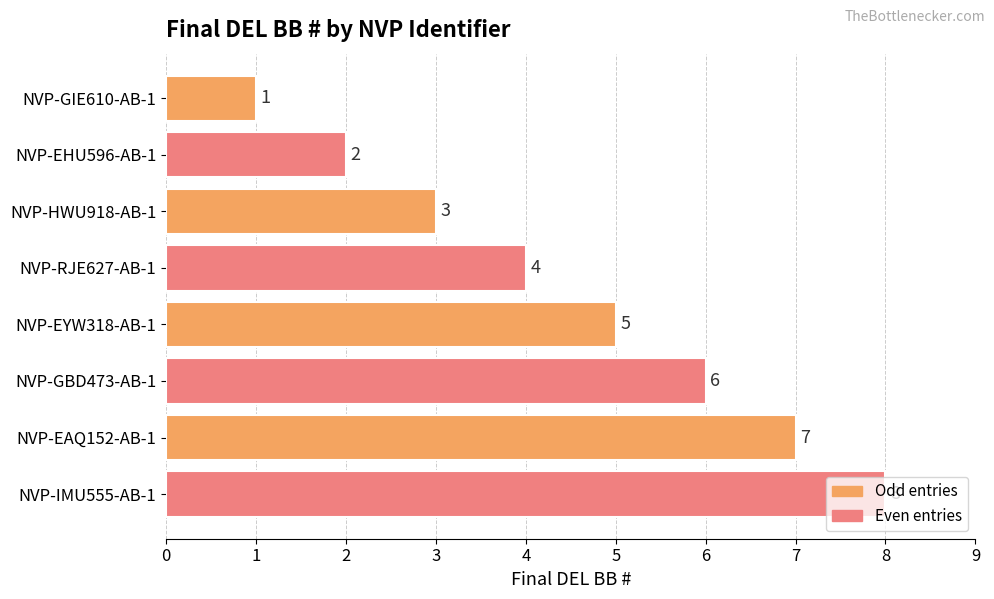

At which label is the value closest to 4?

NVP-RJE627-AB-1